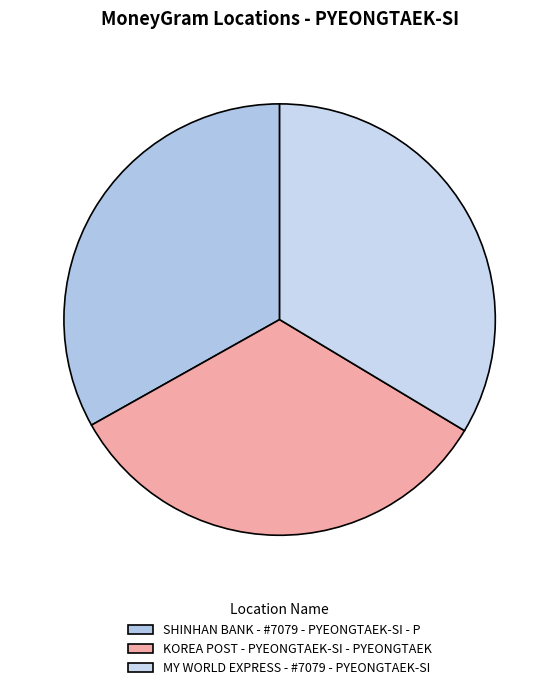

To the nearest percent, what portion does KOREA POST - PYEONGTAEK-SI - PYEONGTAEK represent?

33%